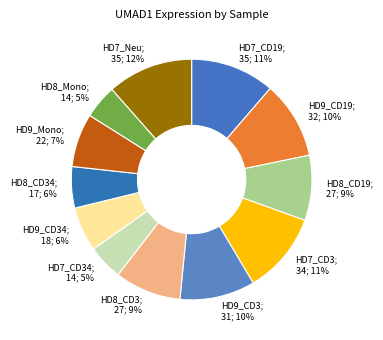

Between HD9_CD3; 31; 10% and HD9_Mono; 22; 7%, which is larger?

HD9_CD3; 31; 10%